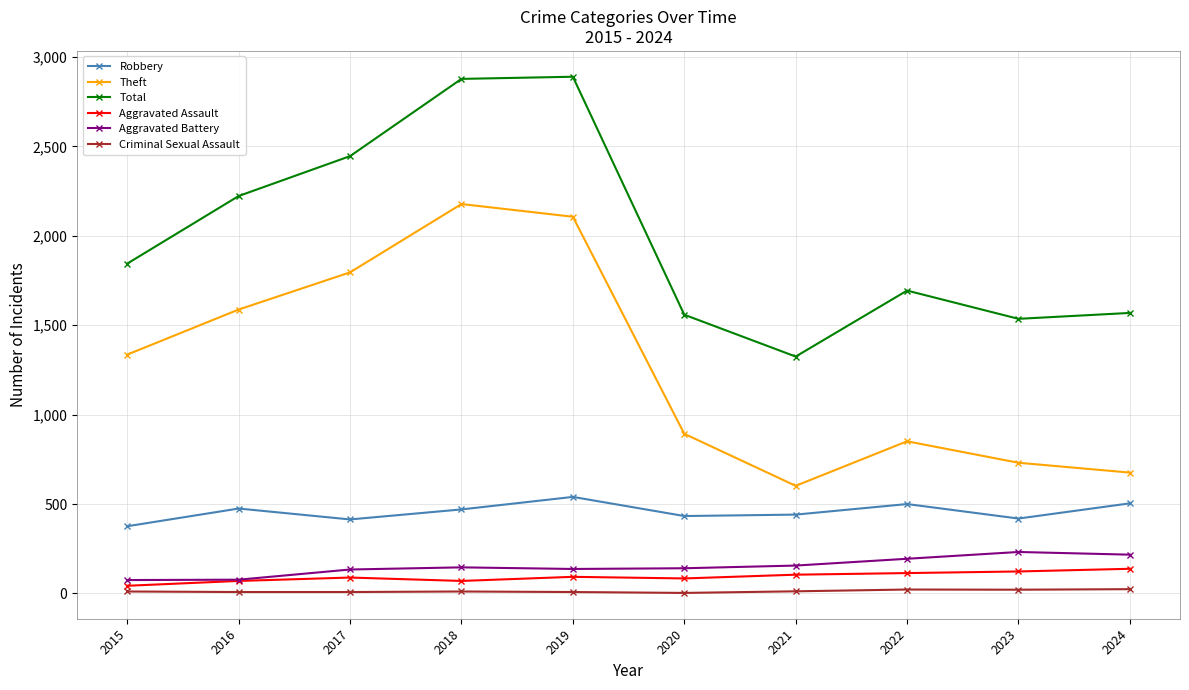

True or false: Robbery and Theft intersect in this chart.

False